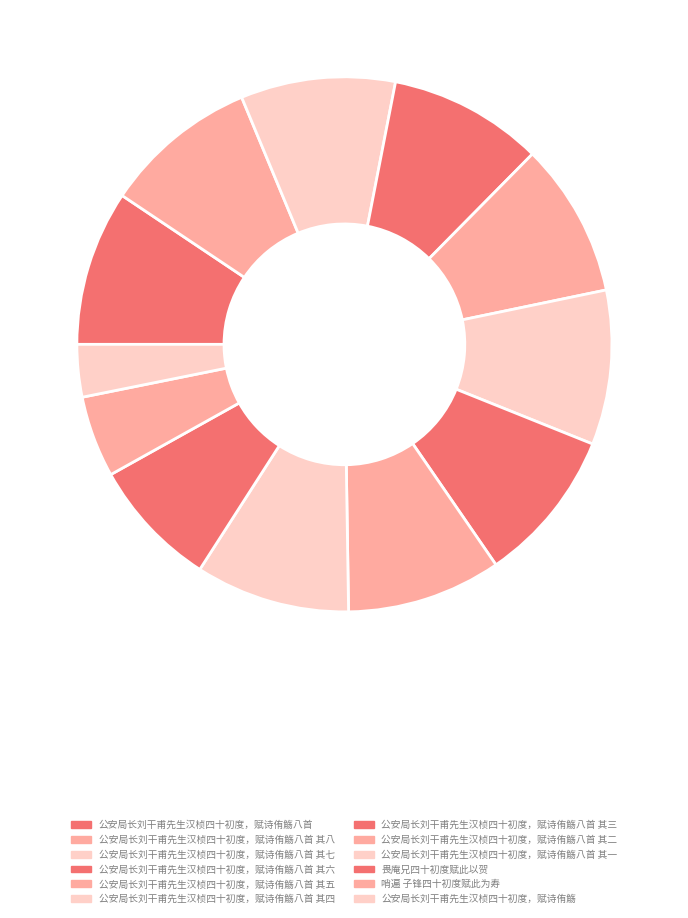

Is the sum of 畏庵兄四十初度赋此以贺 and 公安局长刘干甫先生汉桢四十初度，赋诗侑觞八首 其六 greater than half?

No